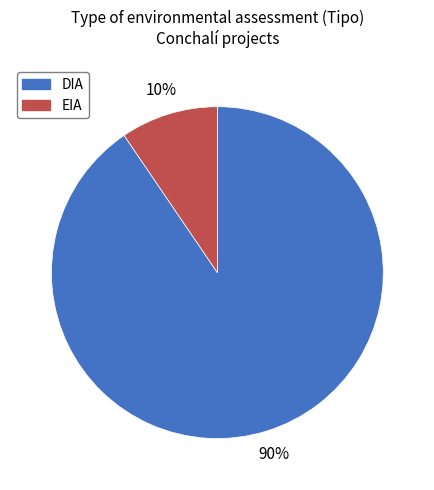

Which category has the biggest portion of the pie?

DIA